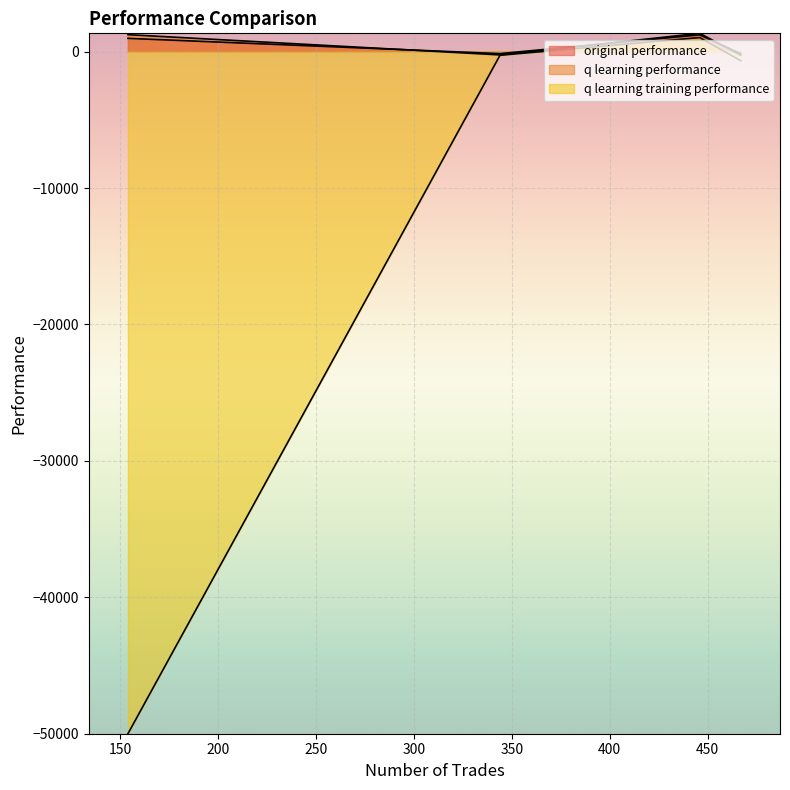

What is the total value across all series at 446?

-383.7